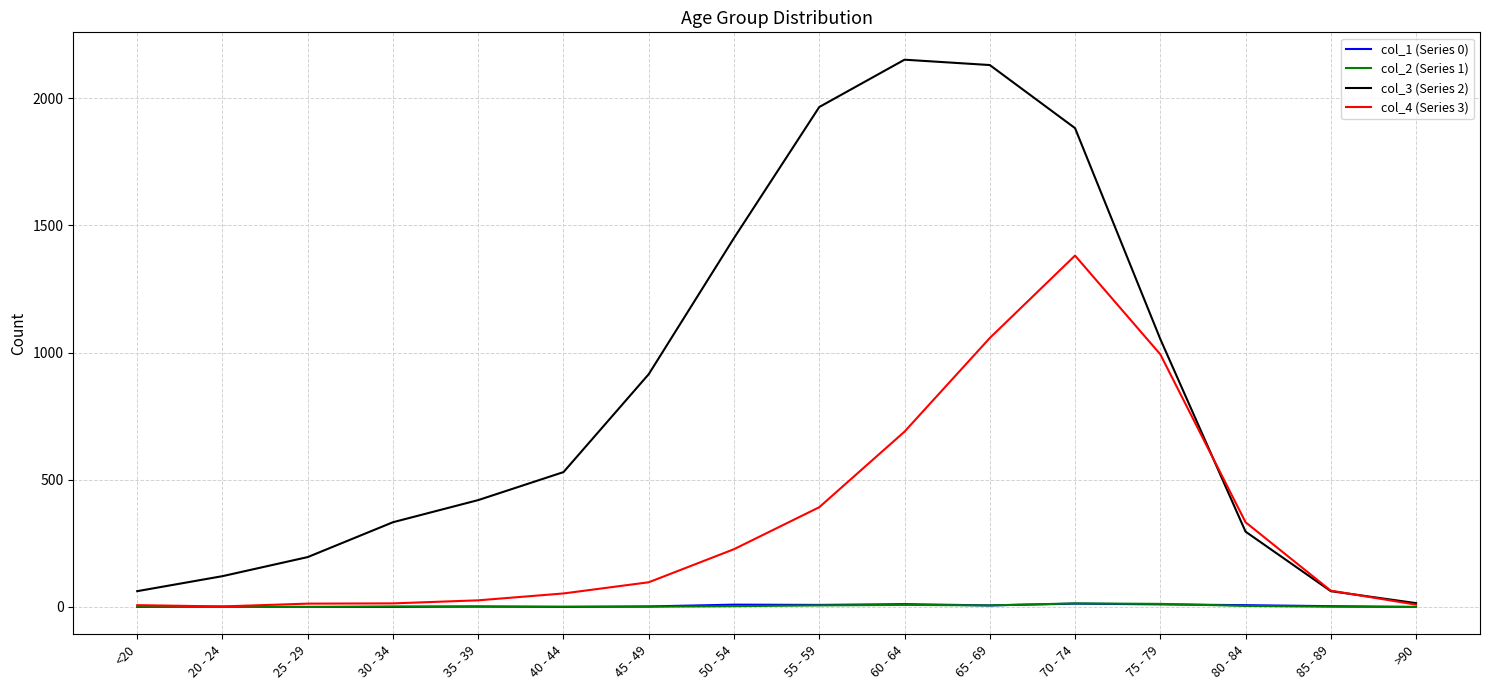

Which series has the largest total across all categories?

col_3 (Series 2)